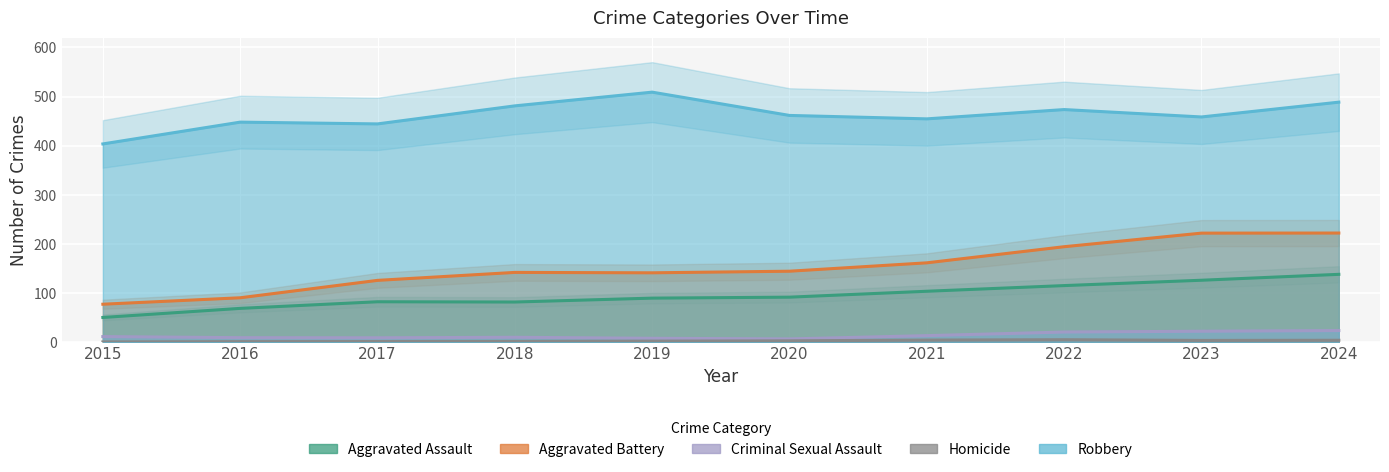

The value of Aggravated Battery at 2022 is 348. True or false?

False